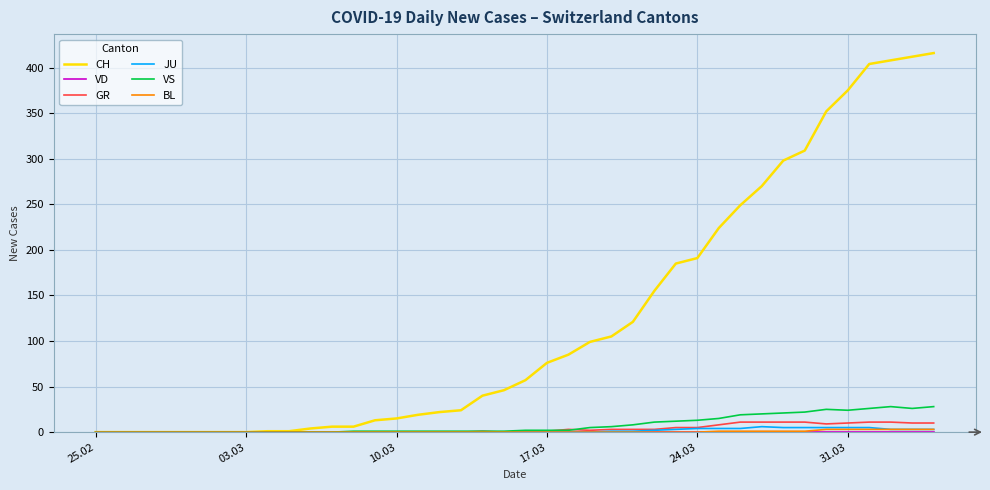

Which series has the widest spread of values?

CH